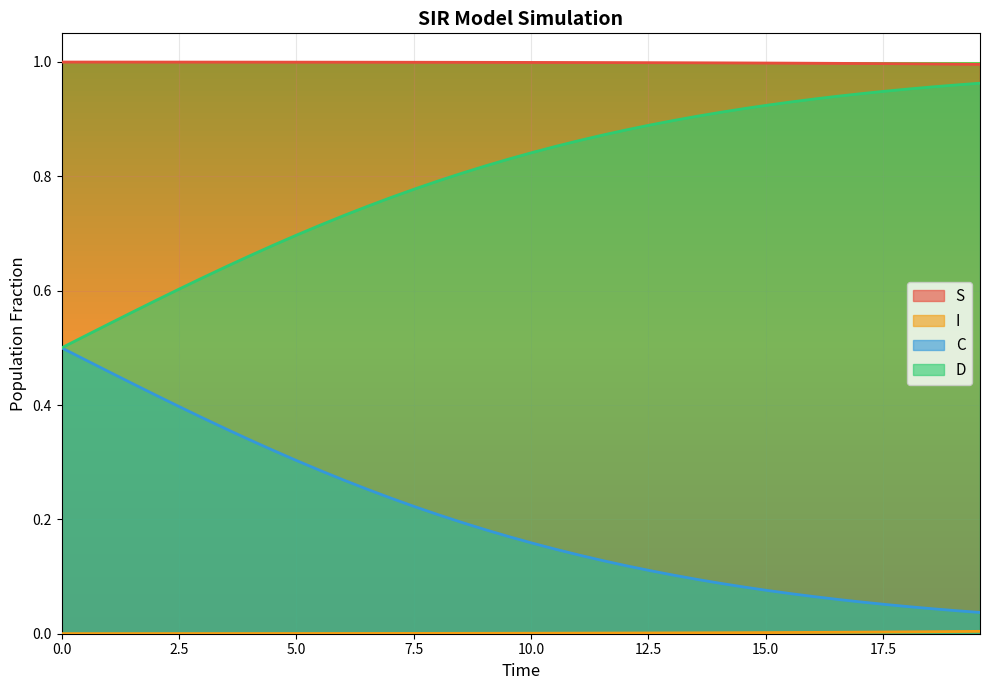

True or false: I and D intersect in this chart.

False